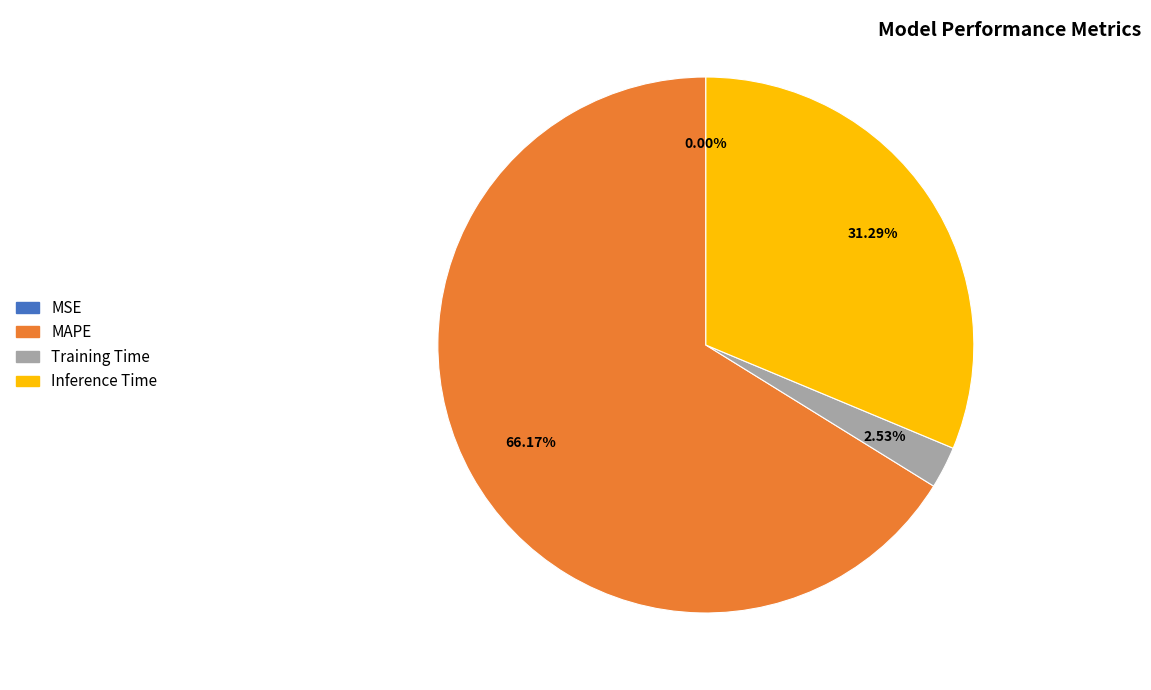

Which slice is the largest?

MAPE